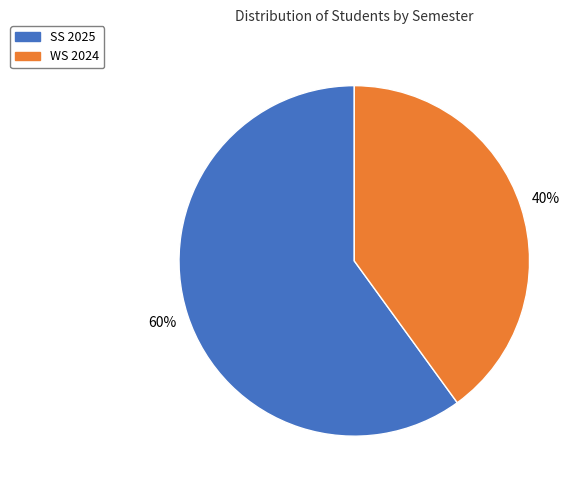

What percentage is the SS 2025 slice, to the nearest percent?

60%